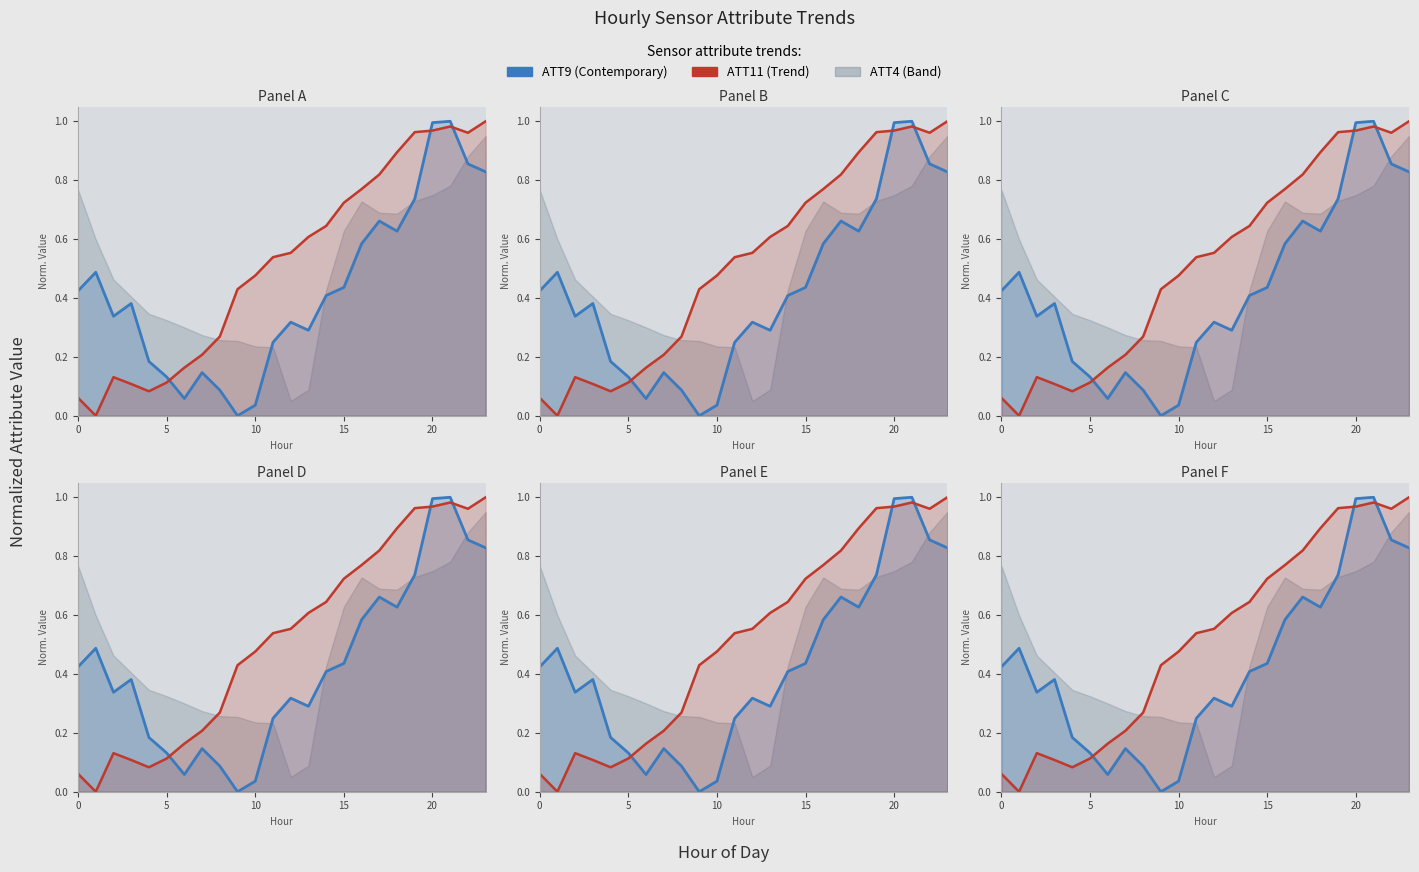

Is the value of ATT9 at 11 greater than the value of ATT11 at 22?

No